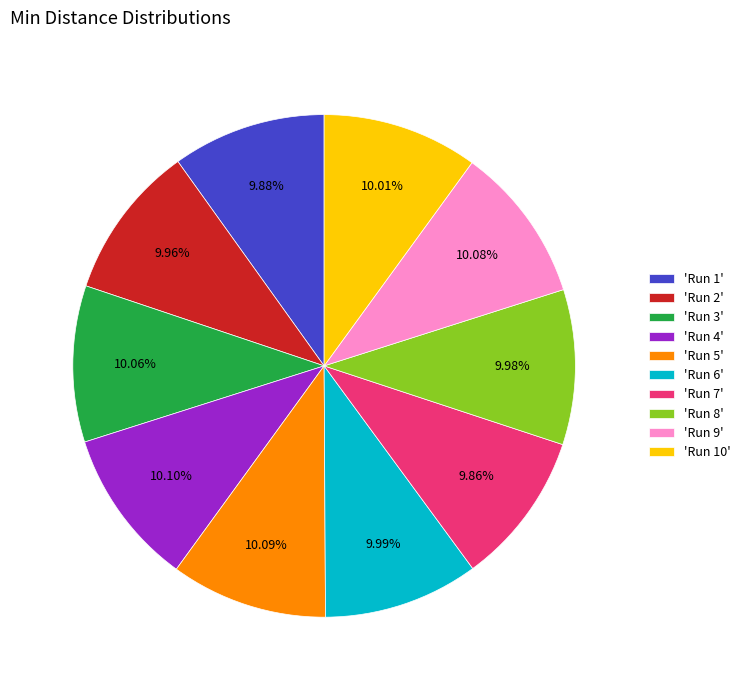

Does 'Run 1' represent more than half of the total?

No